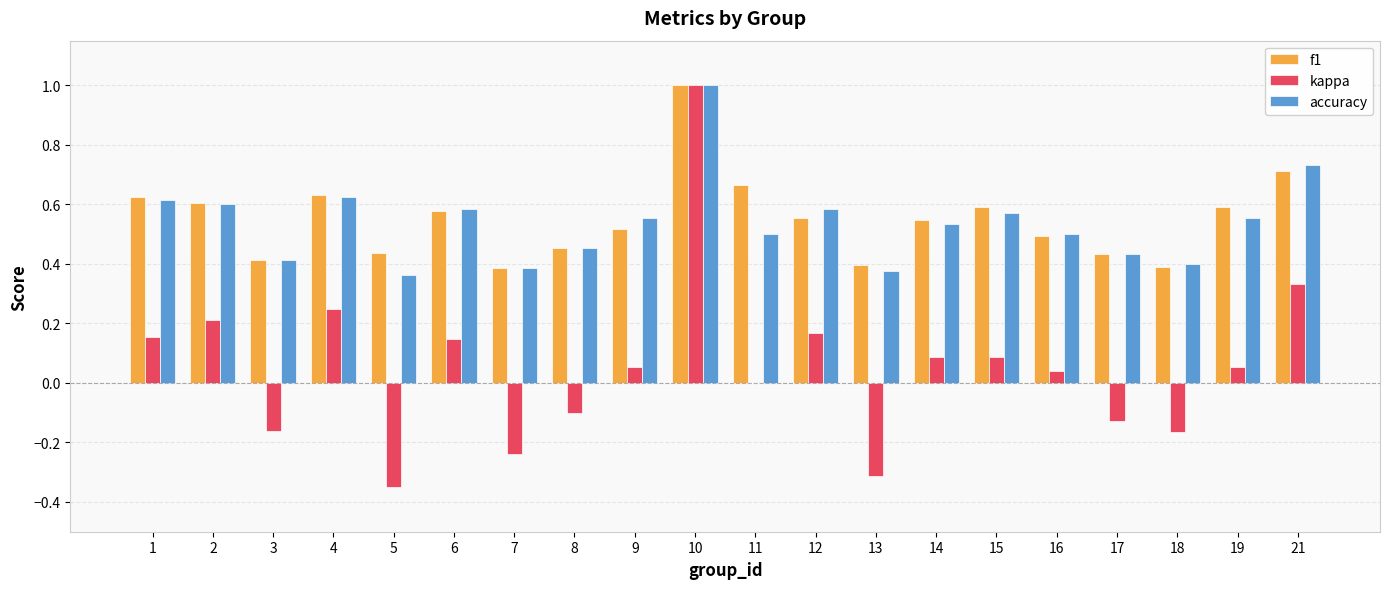

The value of f1 at 16 is 0.8. True or false?

False